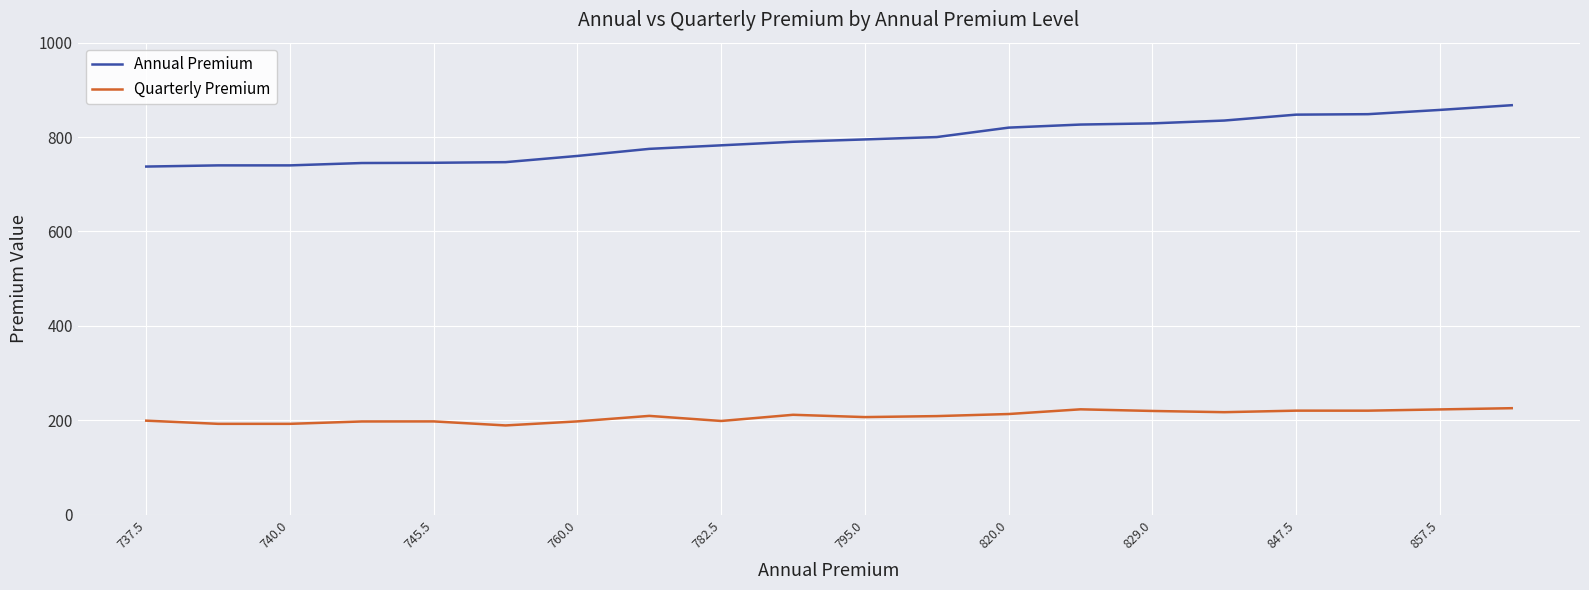

Does the chart have visible grid lines?

Yes